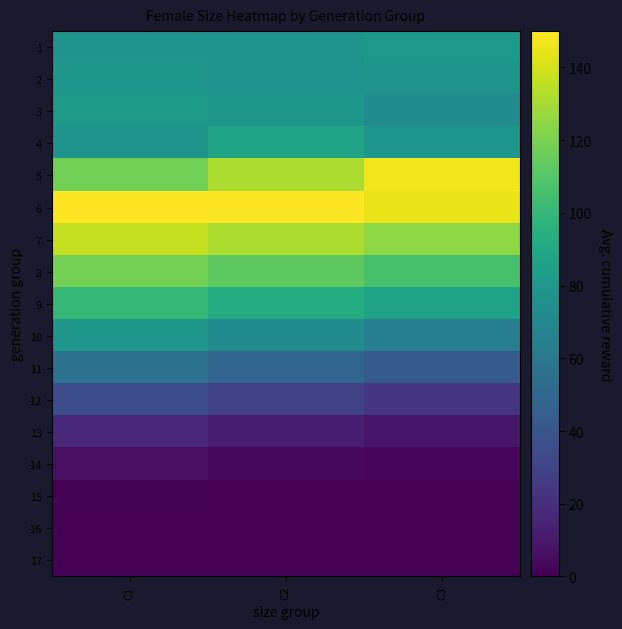

What is the total value across all series at C2?

1107.2